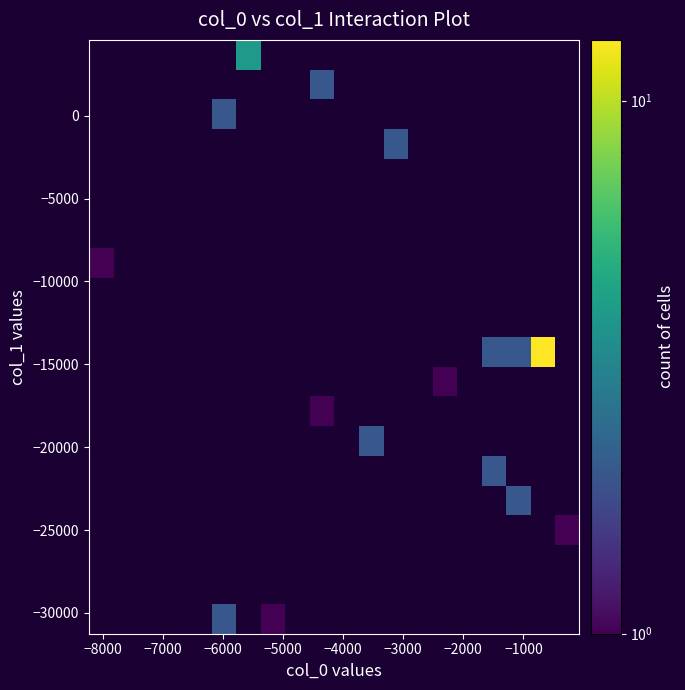

Count the number of categories in the chart.

20